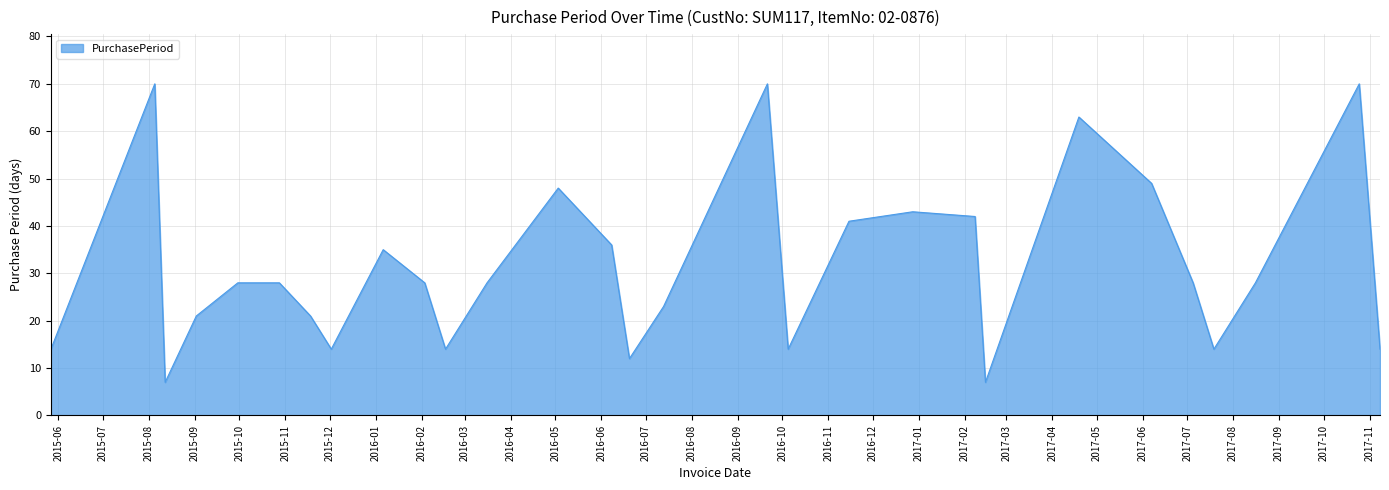

What is the smallest value displayed?

7